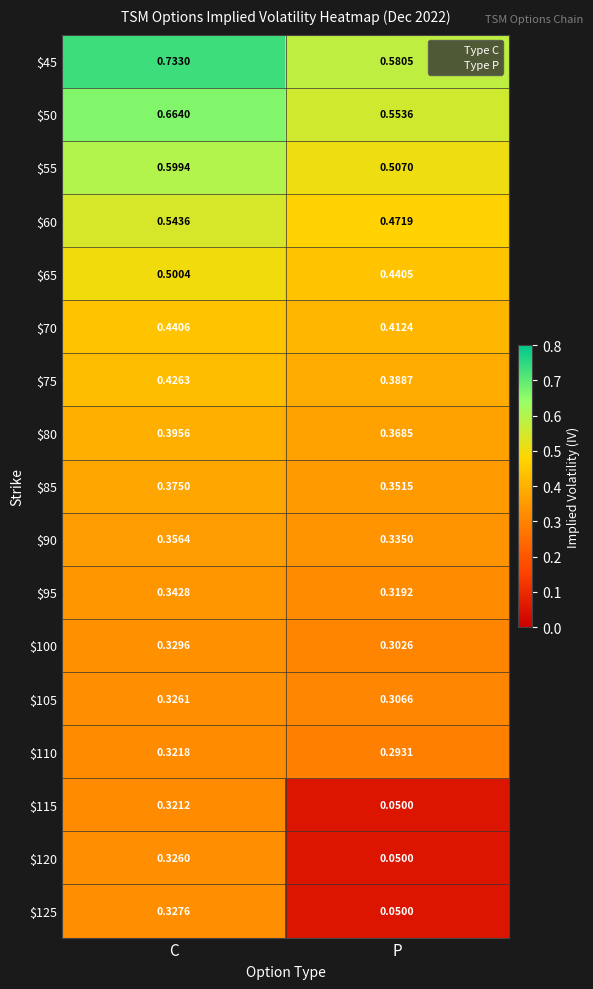

Which category has the lowest value across all series?

P